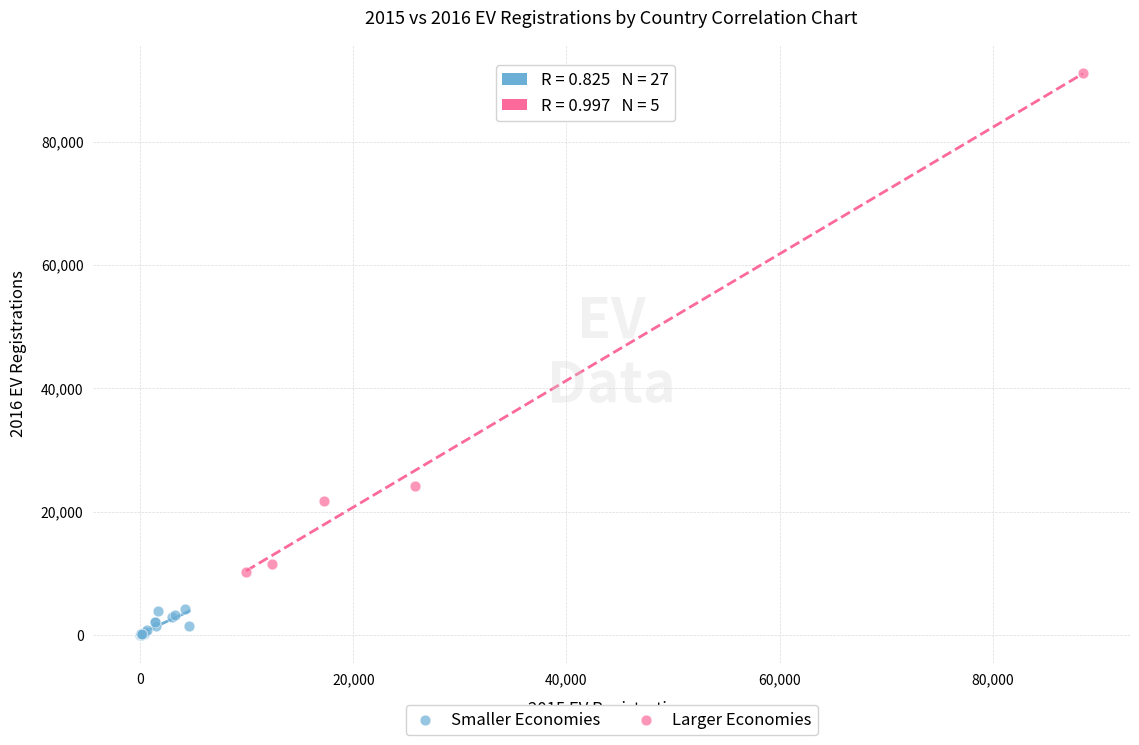

Which series reaches the minimum Y coordinate?

Smaller Economies